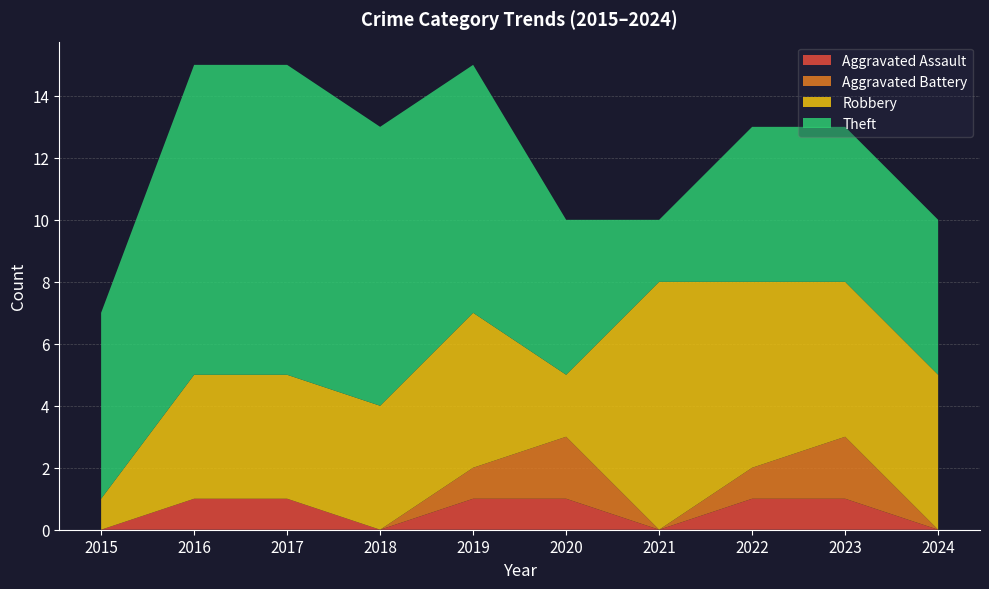

Reading left to right, transcribe all the data shown in this chart.

Aggravated Assault: 2015=0	2016=1	2017=1	2018=0	2019=1	2020=1	2021=0	2022=1	2023=1	2024=0
Aggravated Battery: 2015=0	2016=0	2017=0	2018=0	2019=1	2020=2	2021=0	2022=1	2023=2	2024=0
Robbery: 2015=1	2016=4	2017=4	2018=4	2019=5	2020=2	2021=8	2022=6	2023=5	2024=5
Theft: 2015=6	2016=10	2017=10	2018=9	2019=8	2020=5	2021=2	2022=5	2023=5	2024=5